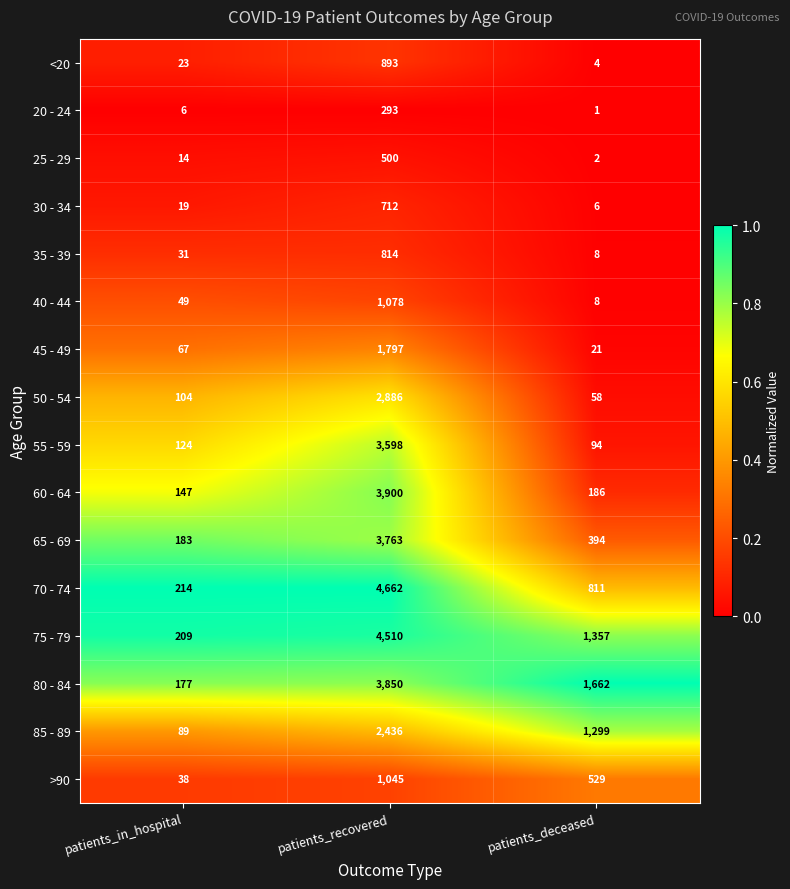

Which series has the widest spread of values?

70 - 74